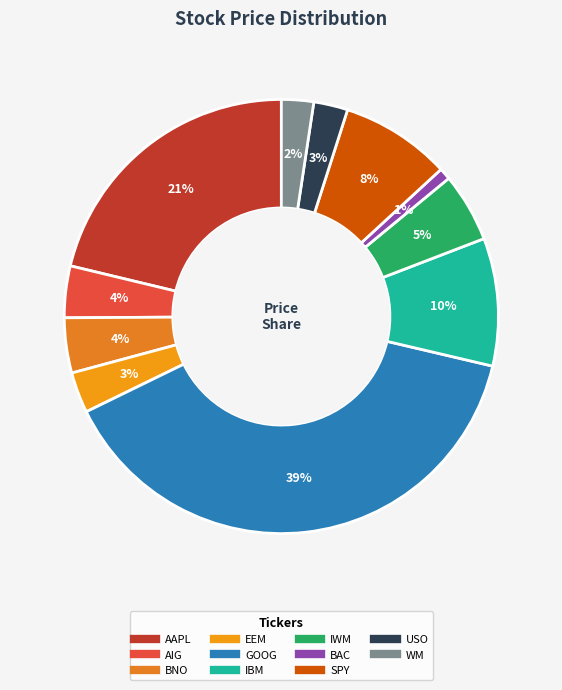

Rank the categories by value from lowest to highest.

BAC, WM, USO, EEM, AIG, BNO, IWM, SPY, IBM, AAPL, GOOG